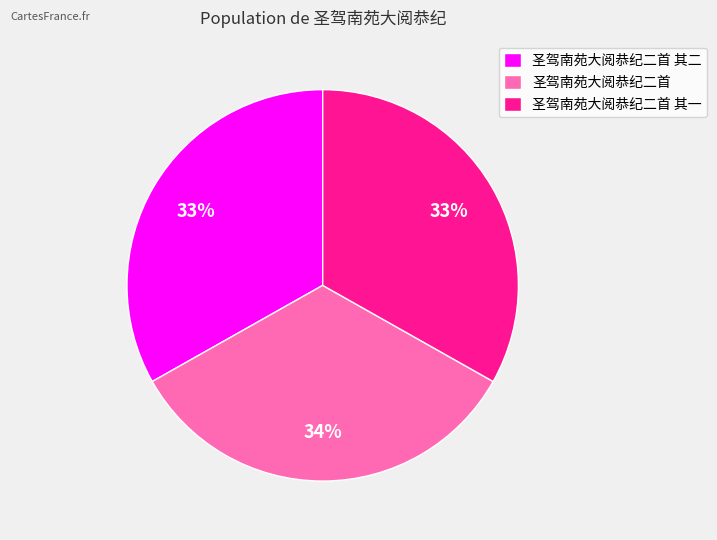

Is the sum of 圣驾南苑大阅恭纪二首 其一 and 圣驾南苑大阅恭纪二首 greater than half?

Yes